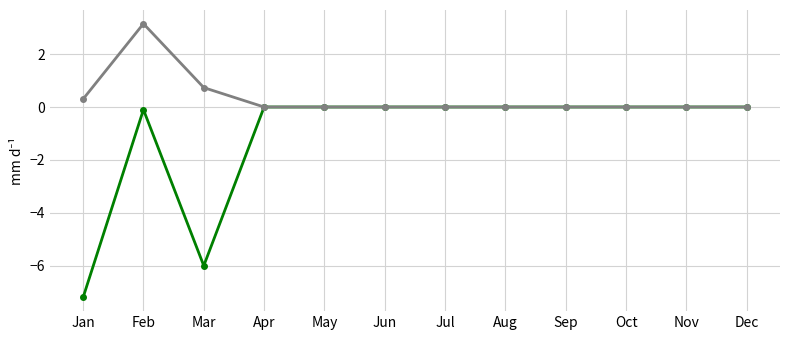

Which label corresponds to the largest value in the chart?

Feb